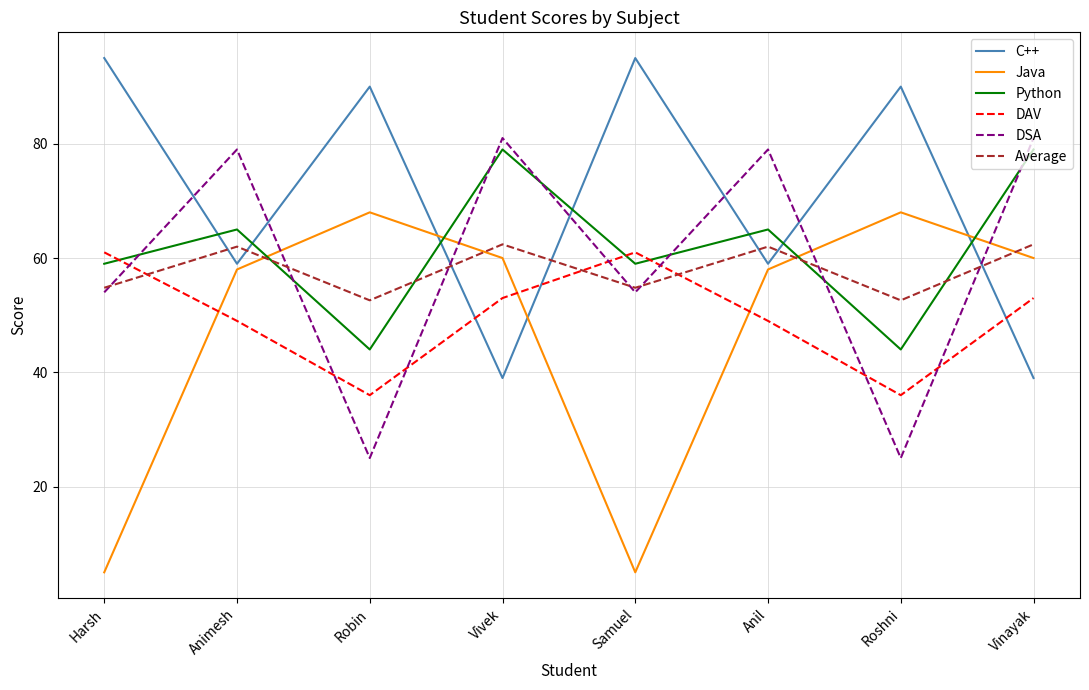

Is the value of DSA at Samuel greater than the value of Java at Roshni?

No